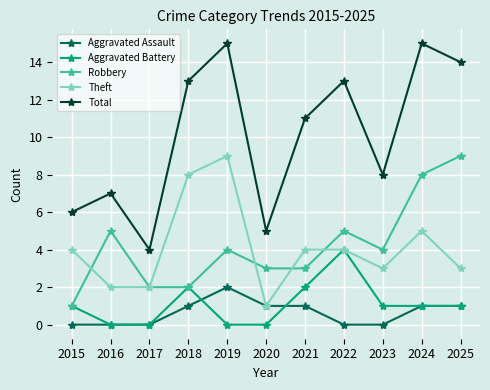

Reading right to left, what are all the values shown in this chart?

Aggravated Assault: 2025=1	2024=1	2023=0	2022=0	2021=1	2020=1	2019=2	2018=1	2017=0	2016=0	2015=0
Aggravated Battery: 2025=1	2024=1	2023=1	2022=4	2021=2	2020=0	2019=0	2018=2	2017=0	2016=0	2015=1
Robbery: 2025=9	2024=8	2023=4	2022=5	2021=3	2020=3	2019=4	2018=2	2017=2	2016=5	2015=1
Theft: 2025=3	2024=5	2023=3	2022=4	2021=4	2020=1	2019=9	2018=8	2017=2	2016=2	2015=4
Total: 2025=14	2024=15	2023=8	2022=13	2021=11	2020=5	2019=15	2018=13	2017=4	2016=7	2015=6